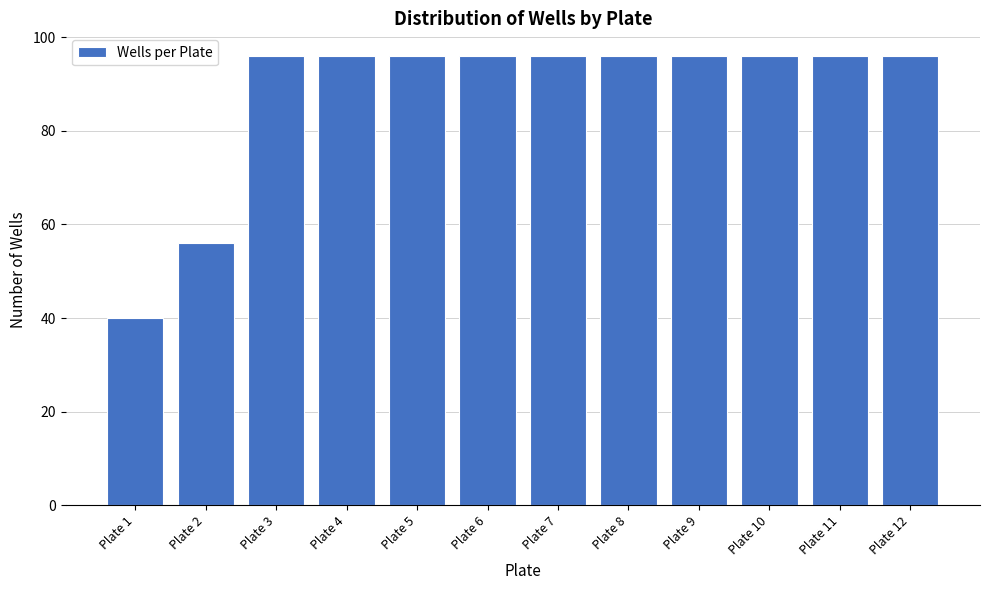

Reading right to left, transcribe all the data shown in this chart.

Plate 12=96	Plate 11=96	Plate 10=96	Plate 9=96	Plate 8=96	Plate 7=96	Plate 6=96	Plate 5=96	Plate 4=96	Plate 3=96	Plate 2=56	Plate 1=40